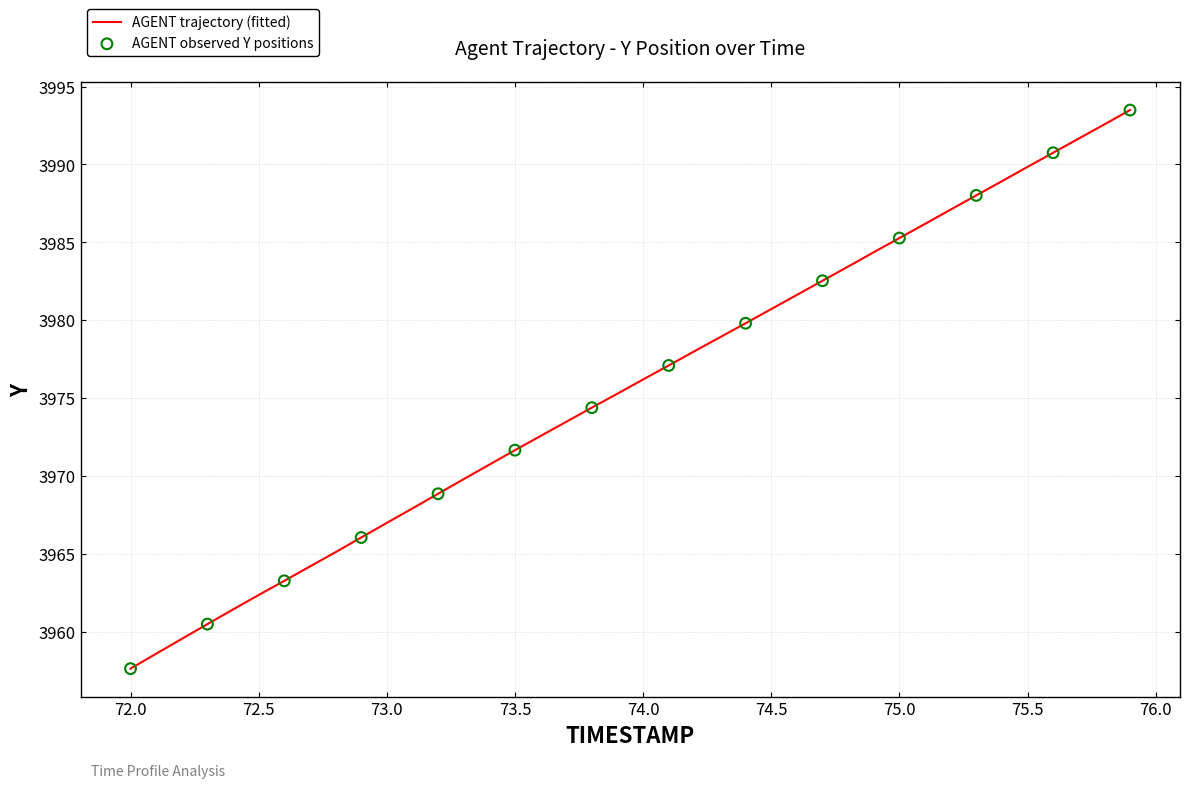

What is the difference between the maximum and minimum values?

35.9